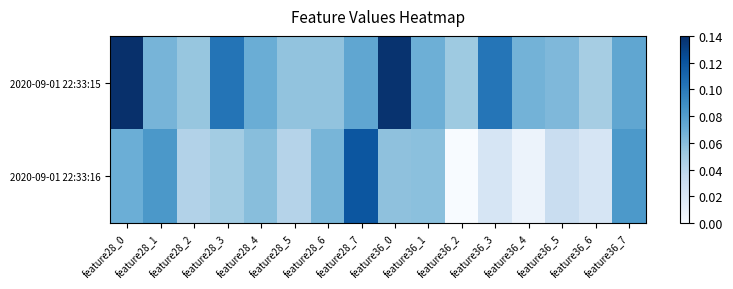

Which has a higher value, feature28_1 or feature28_4?

feature28_4